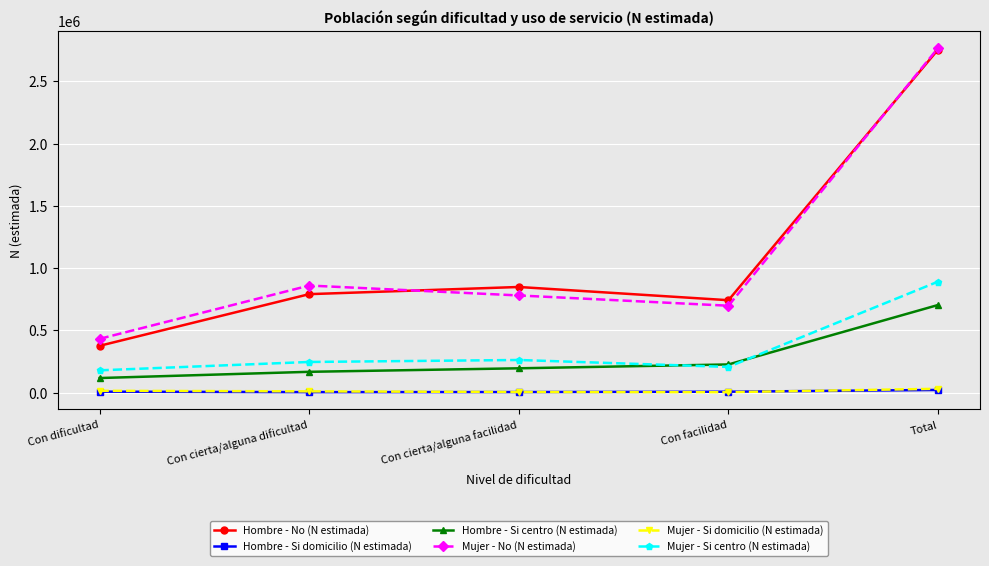

Between Con dificultad and Con cierta/alguna dificultad, which series saw the biggest shift?

Mujer - No (N estimada)